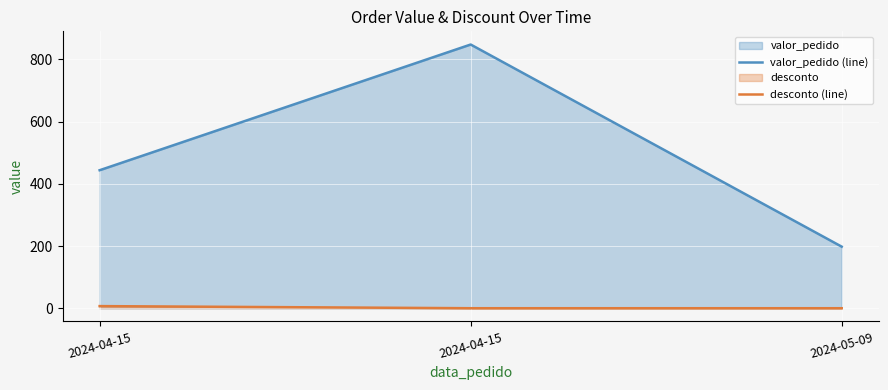

Which series has the widest spread of values?

valor_pedido (line)